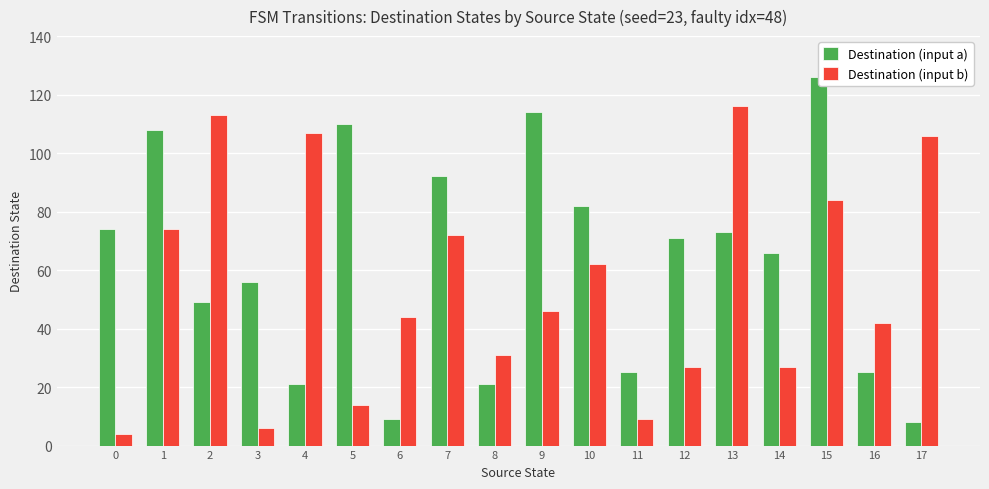

What is the value of the Destination (input a) bar at the 8th from the left?

92